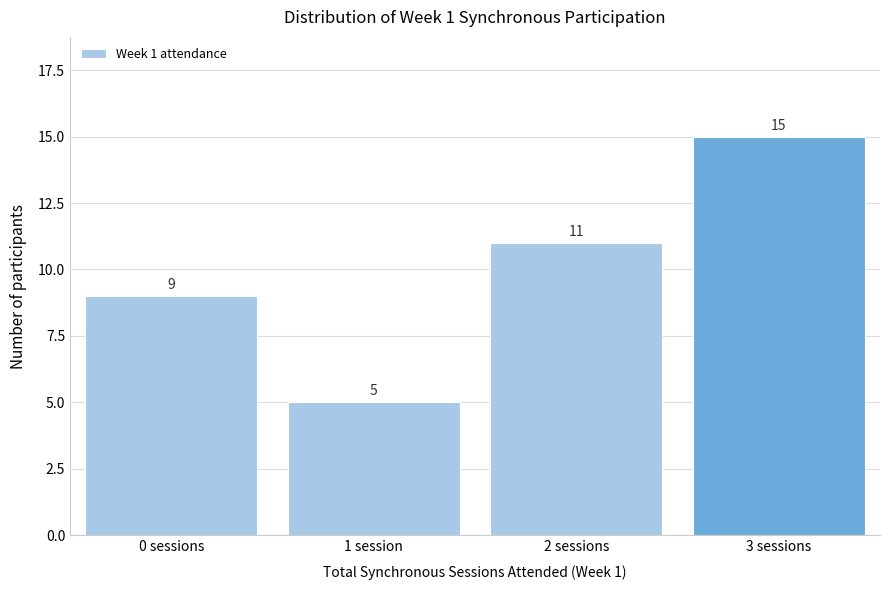

Reading left to right, what are all the values shown in this chart?

0 sessions=9	1 session=5	2 sessions=11	3 sessions=15